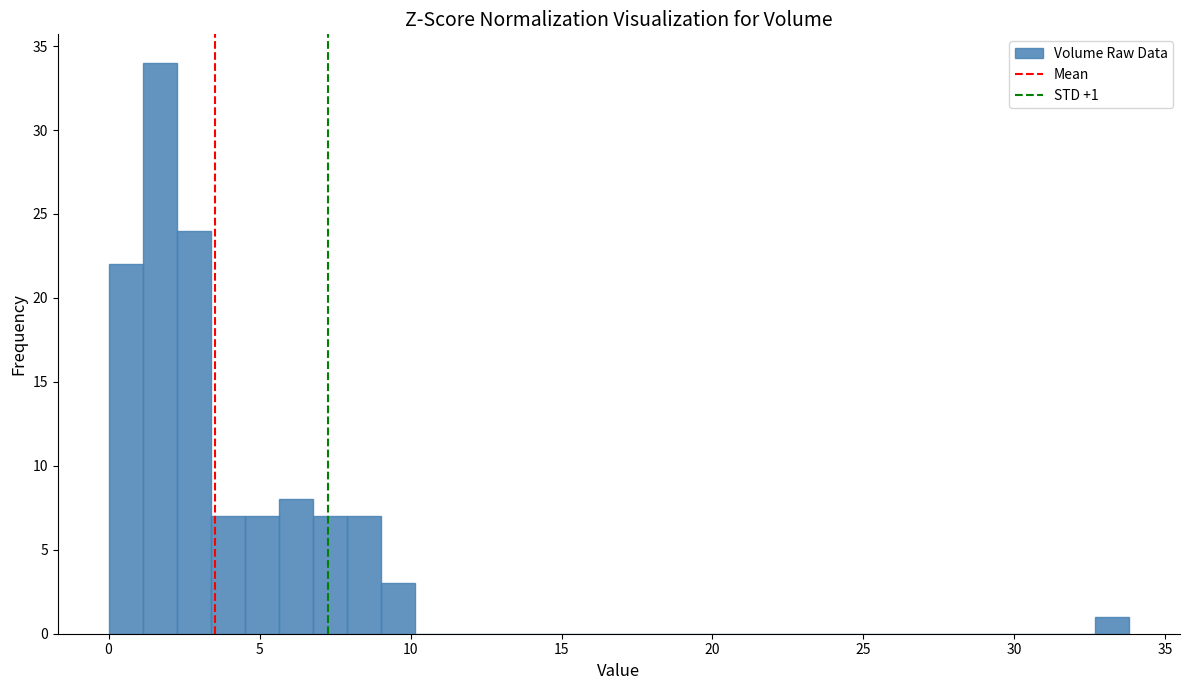

Around what value on the x-axis is the tallest bar? Give the approximate position of its centre, as read against the axis.

1.5